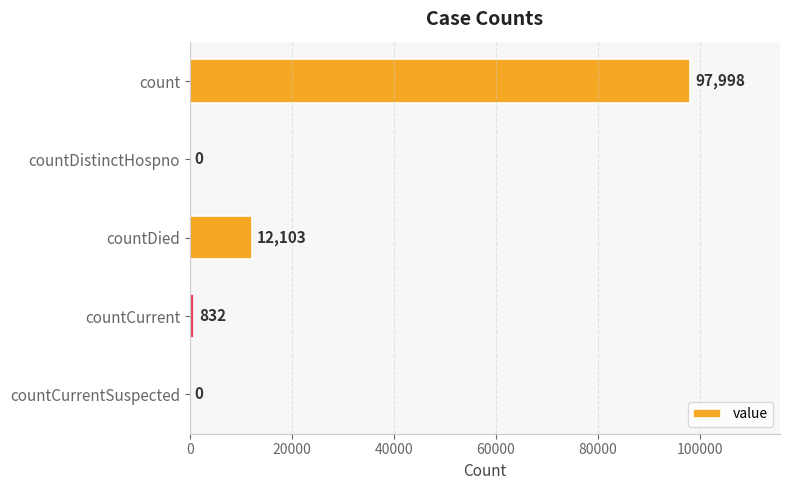

Is it true that the value at countDistinctHospno is 0?

True